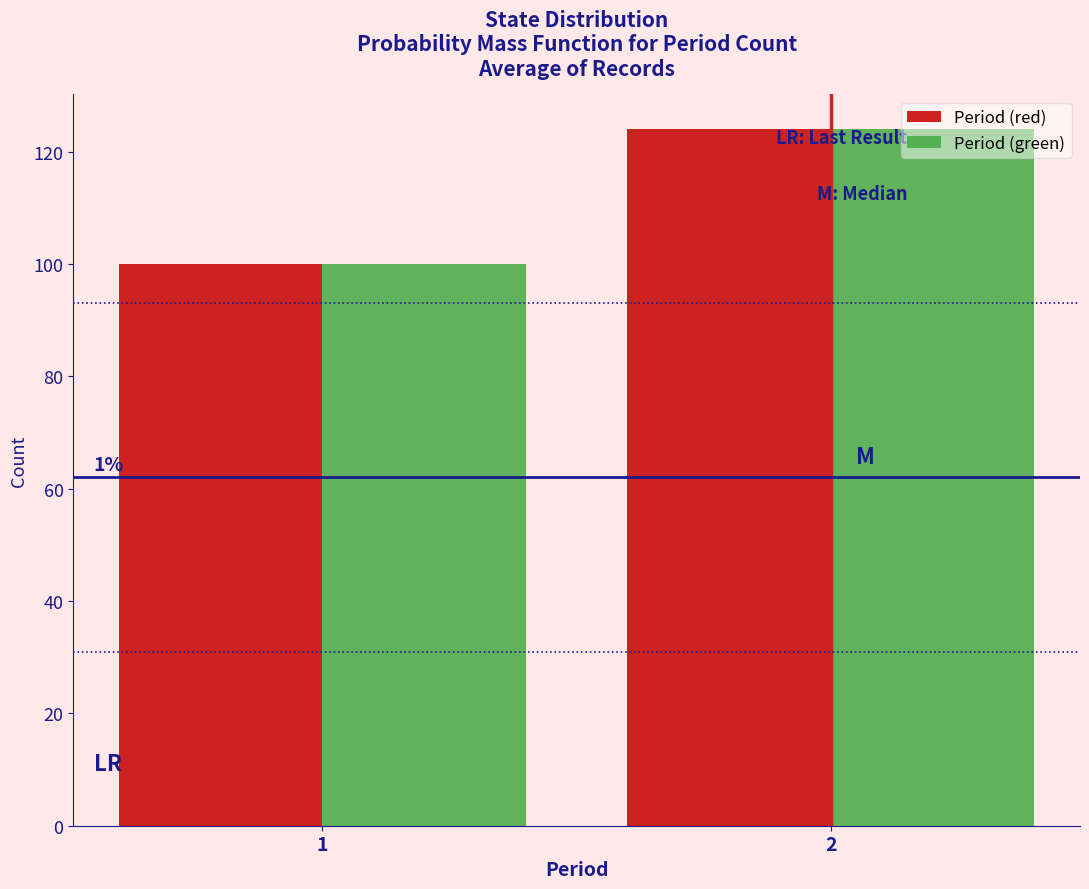

Reading right to left, extract all data points from this chart.

Period (red): 124	100
Period (green): 124	100